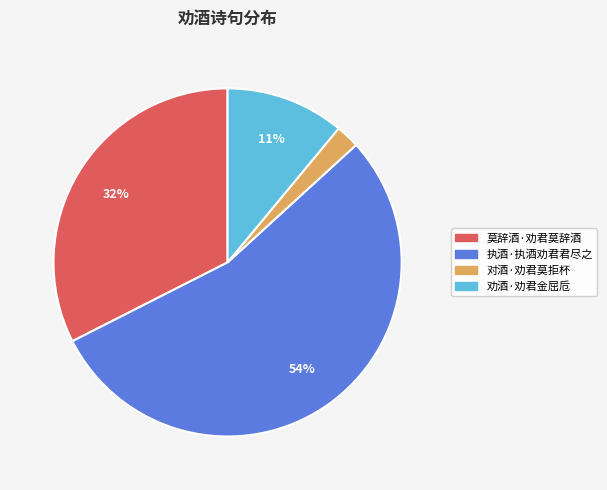

How many slices are in this pie chart?

4